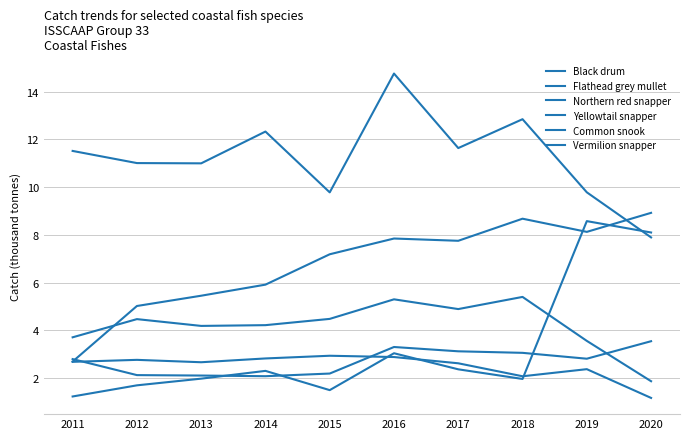

Does the chart display data point markers on the line(s)?

No